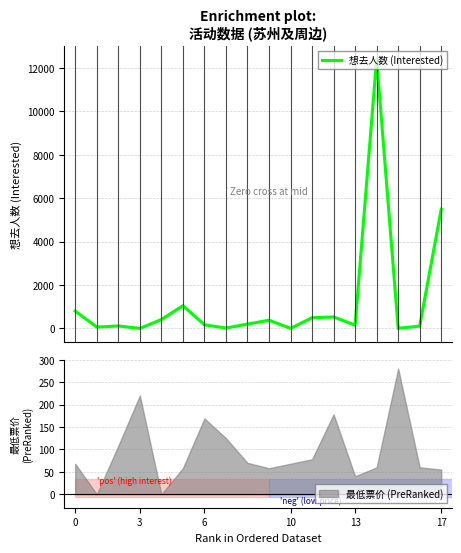

What is the maximum value for 想去人数 (Interested)?

12396